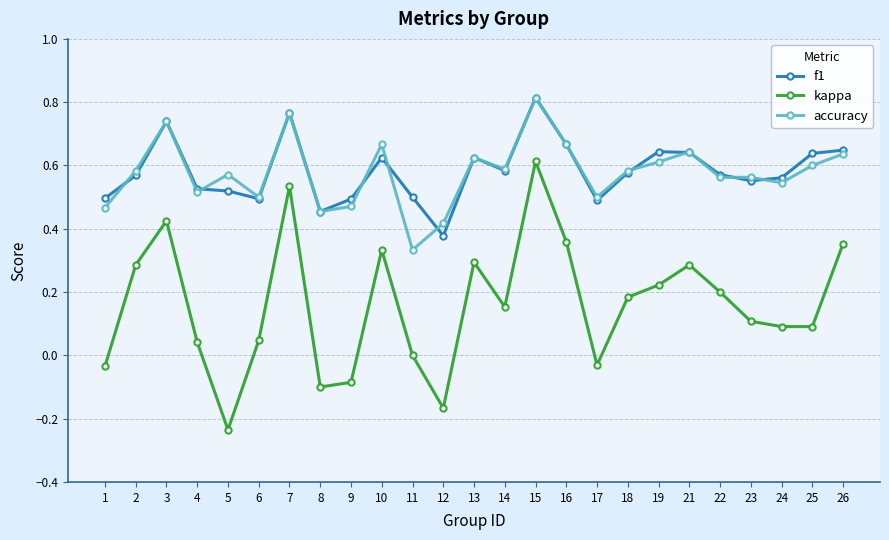

What are all the series names shown in the legend?

f1, kappa, accuracy